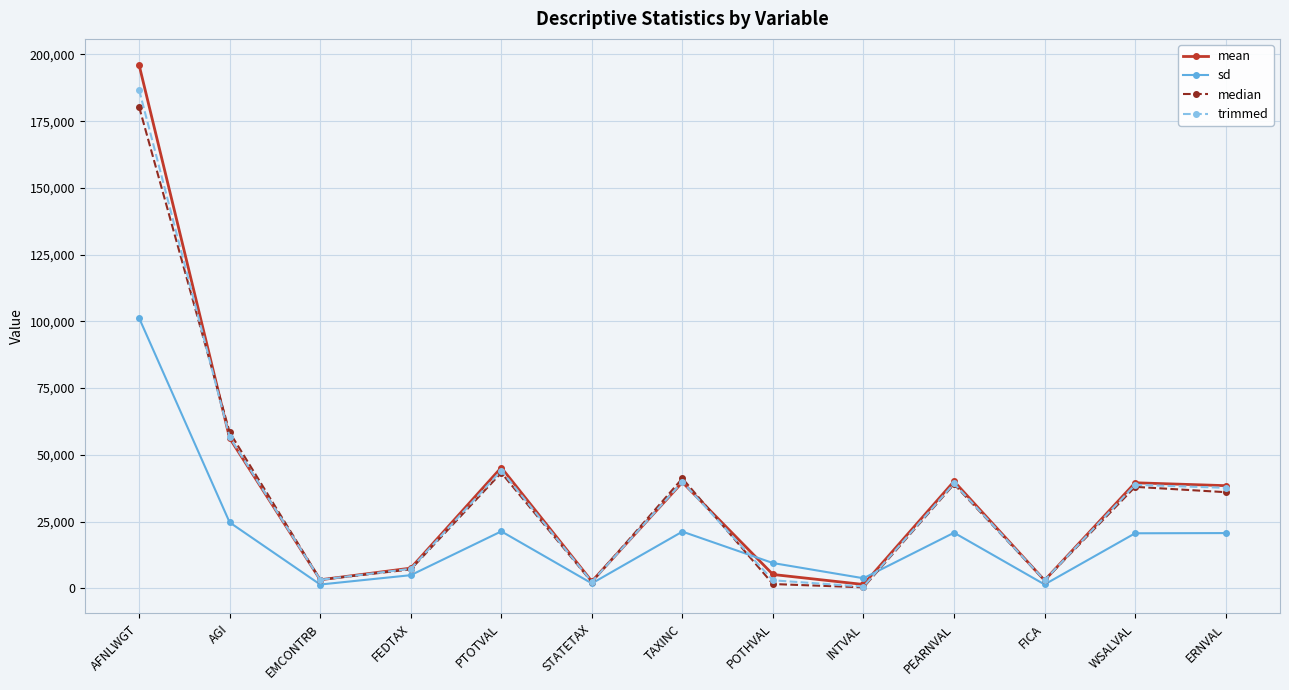

Where is the first local maximum for sd?

PTOTVAL